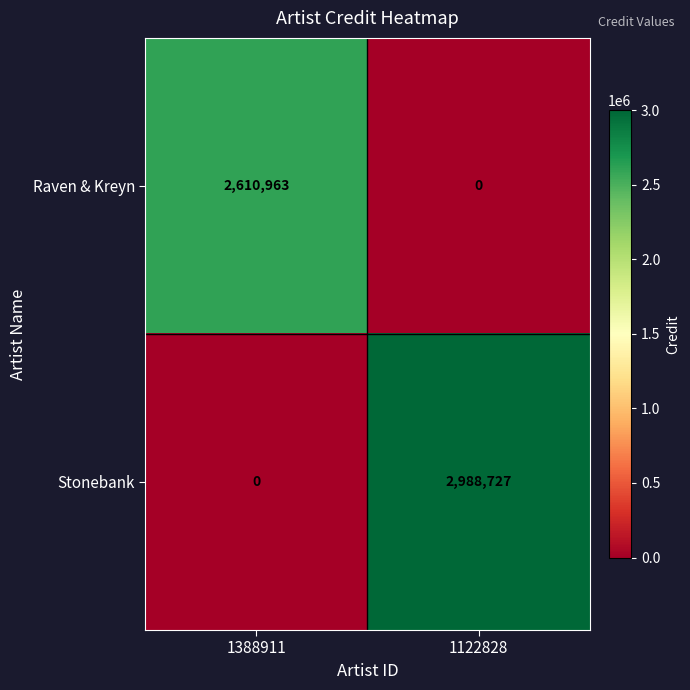

What is the difference between the maximum and minimum values in the Raven & Kreyn series?

2610963